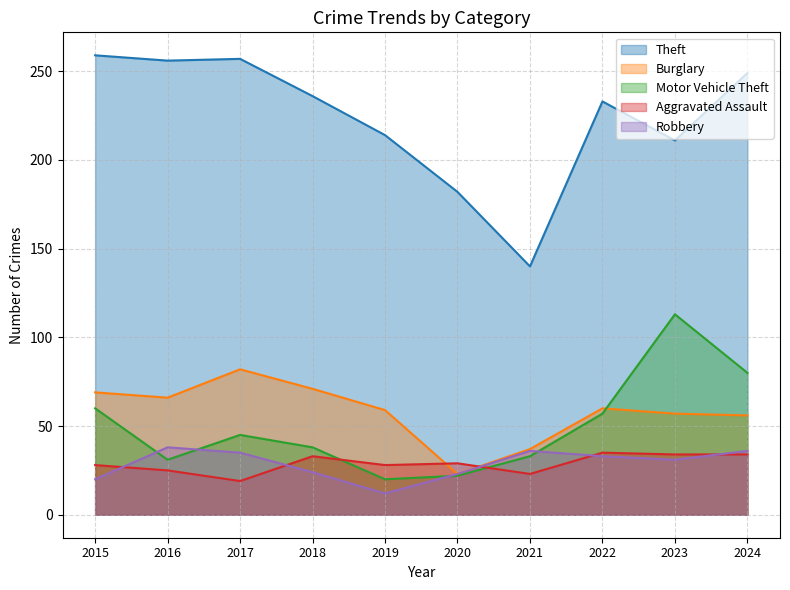

Between 2017 and 2021, which is larger?

2017